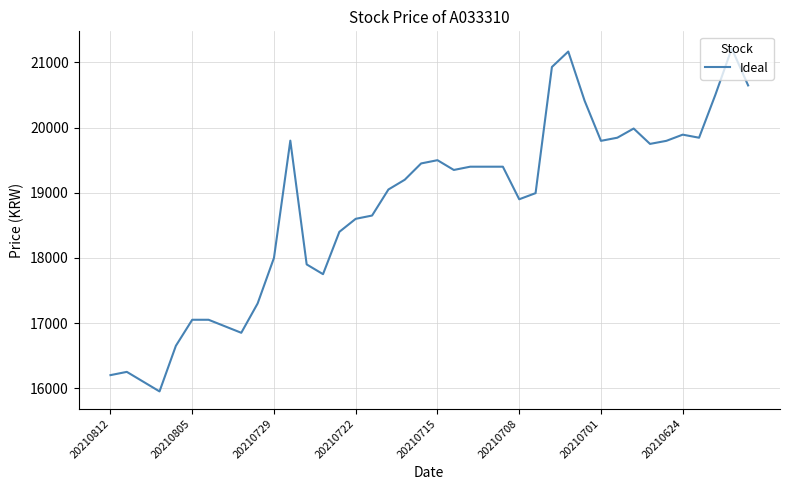

What is the difference between the maximum and minimum values?

5265